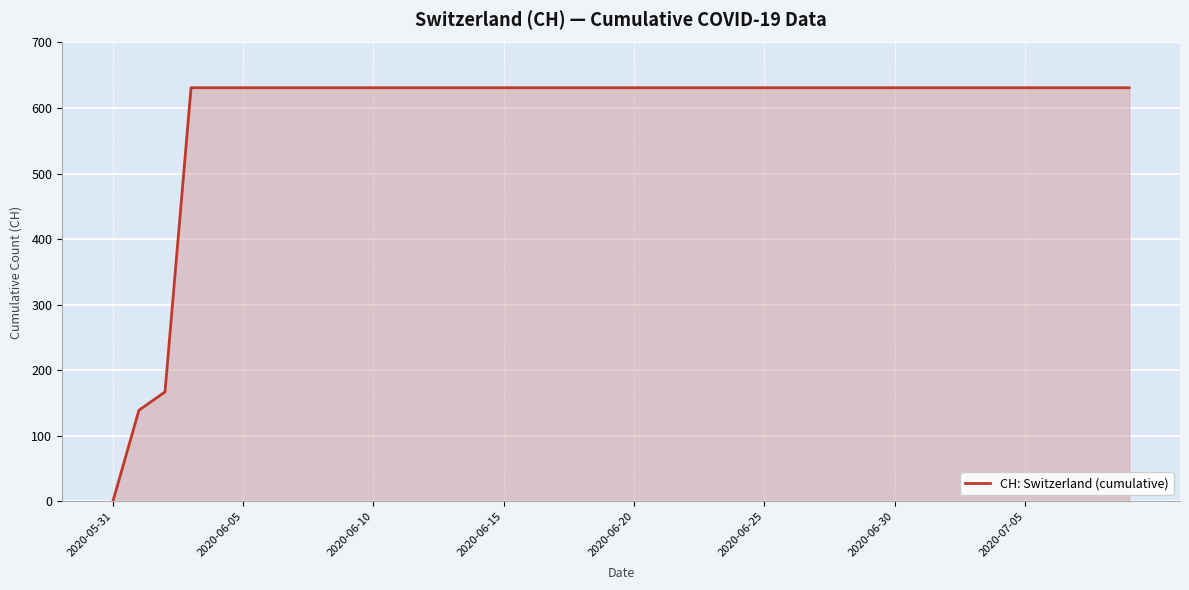

What is the maximum value shown in the chart?

631